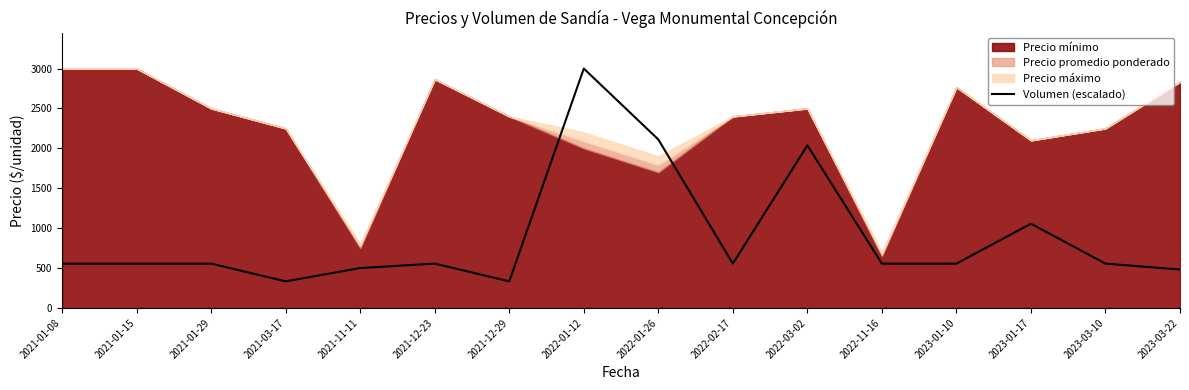

Does the chart display data point markers on the line(s)?

No